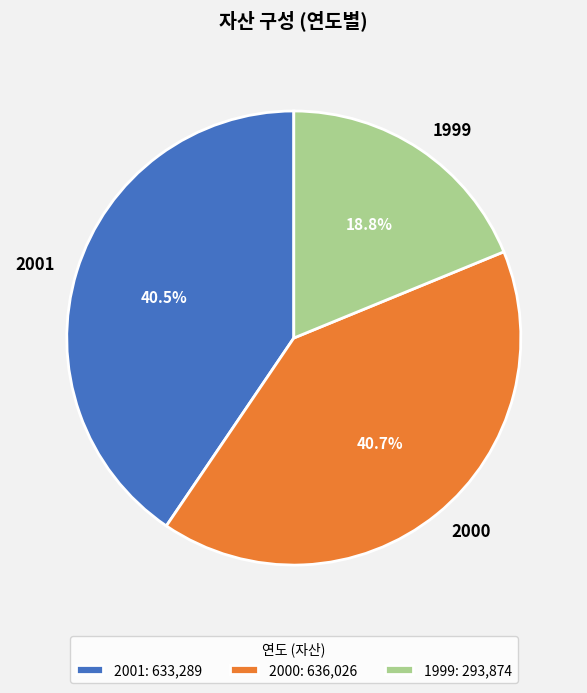

The 2000 slice represents 41% of the pie. True or false?

True